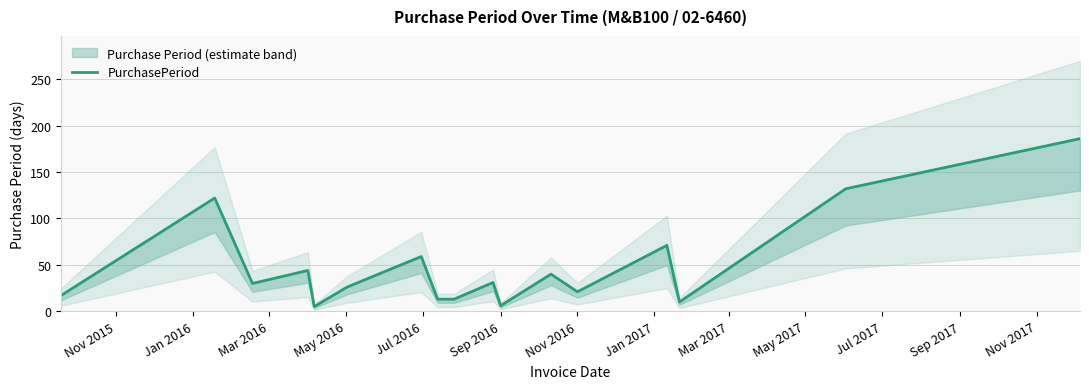

True or false: there are more than 0 points higher than both neighbors.

True